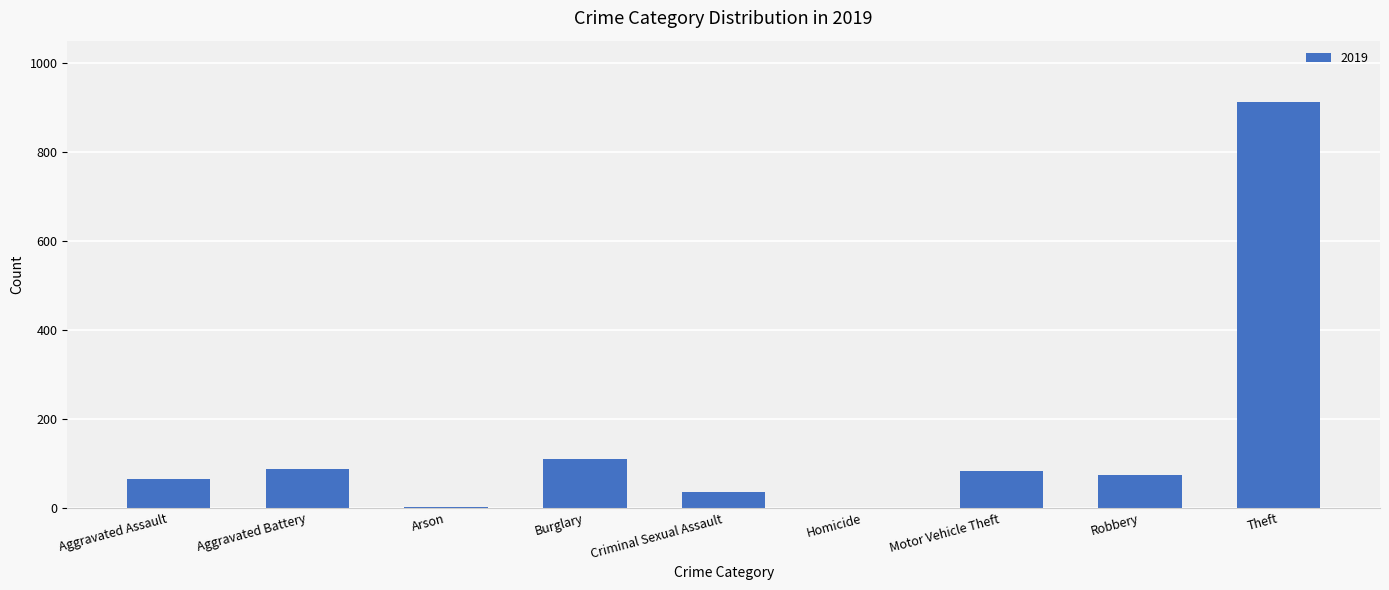

True or false: the data shows 36 at Criminal Sexual Assault.

True